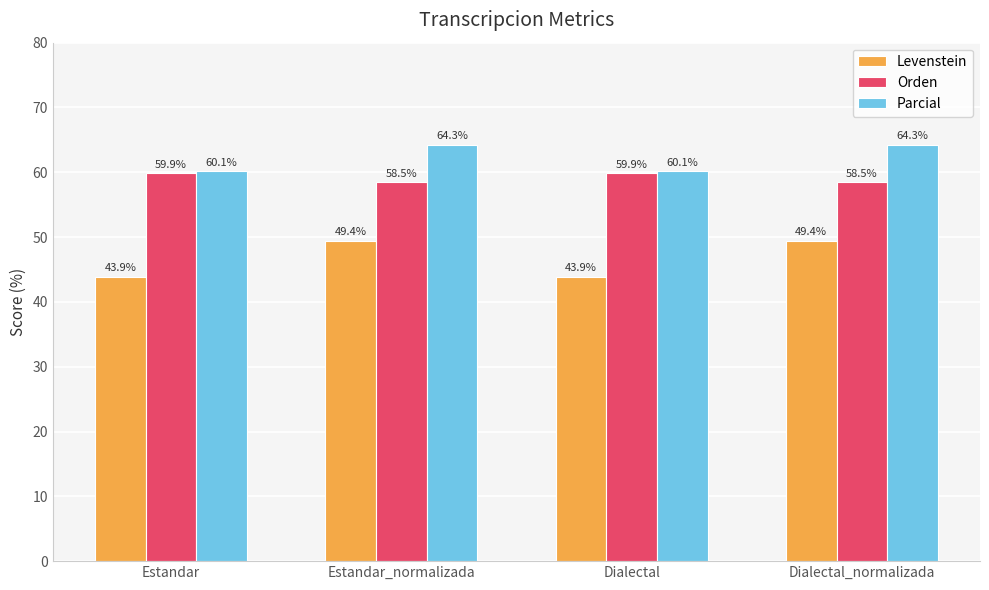

What is the label of the 2nd bar from the right?

Dialectal